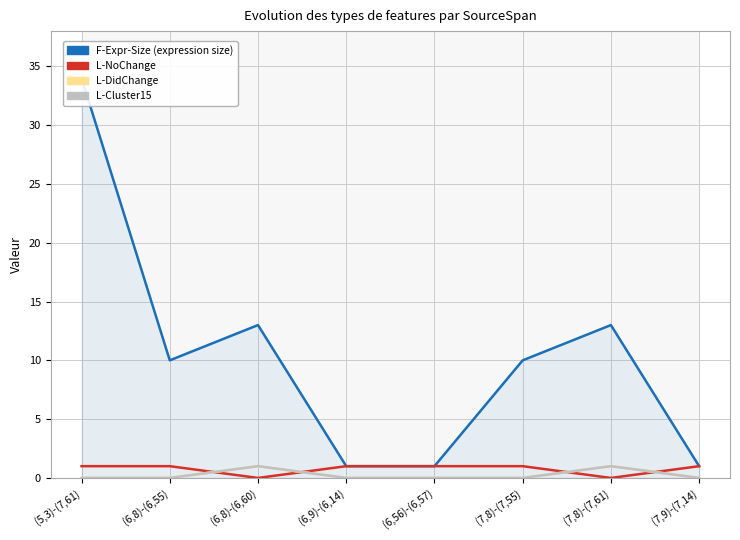

What is the difference between the L-Cluster15 values at (7,8)-(7,61) and (7,9)-(7,14)?

1